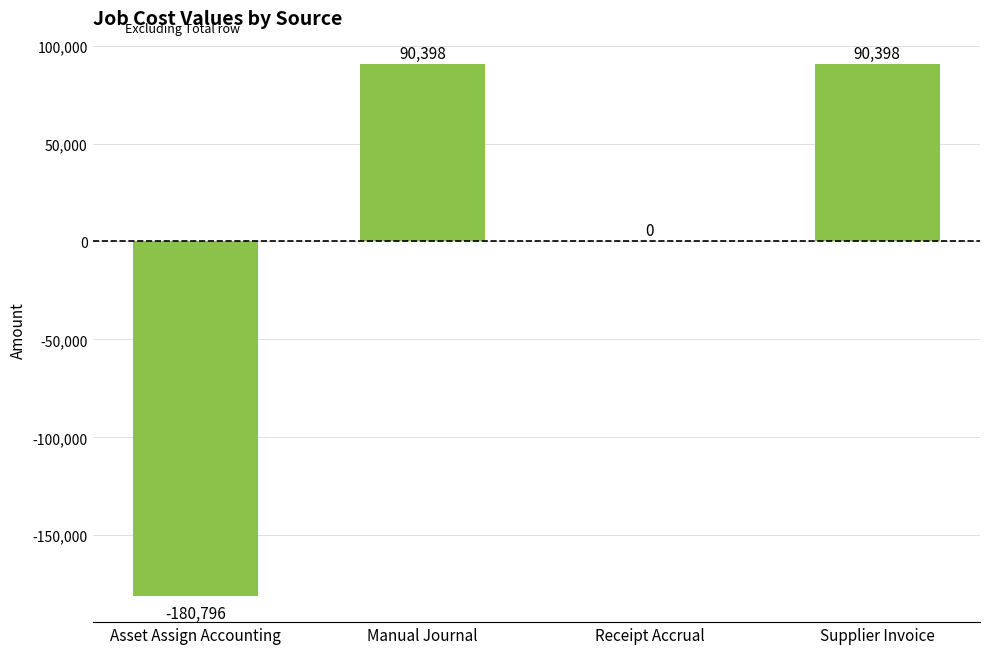

What is the greatest value displayed?

90398